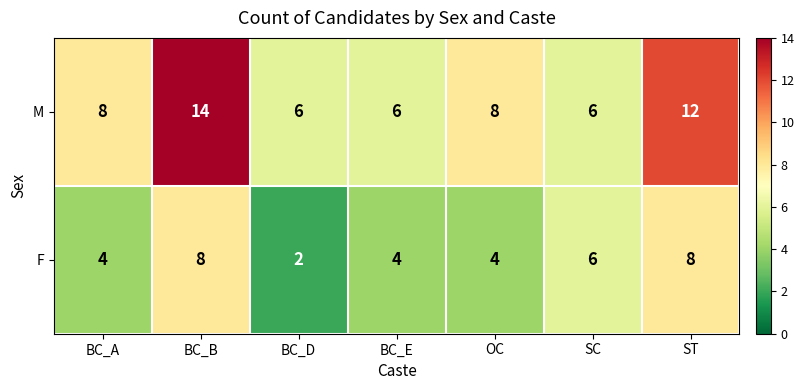

At ST, list the series in order from smallest to largest.

F, M